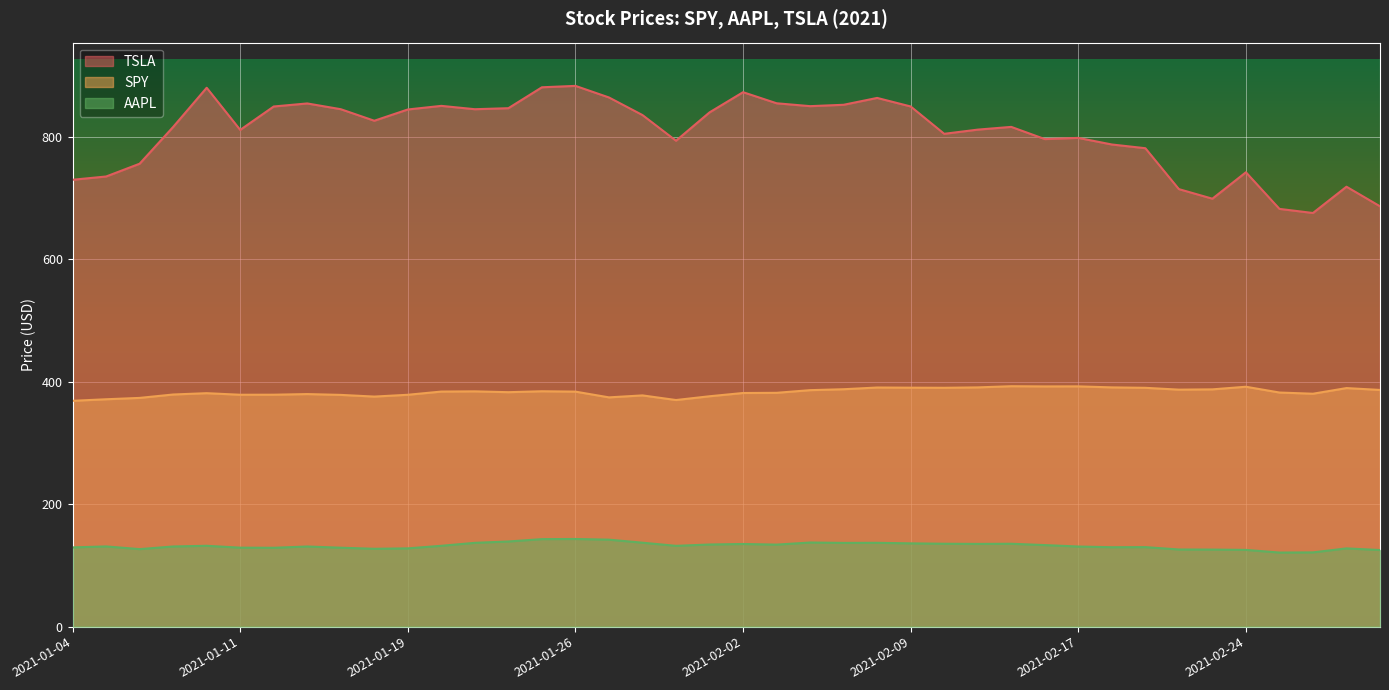

Rank the series by their average value, from highest to lowest.

TSLA, SPY, AAPL